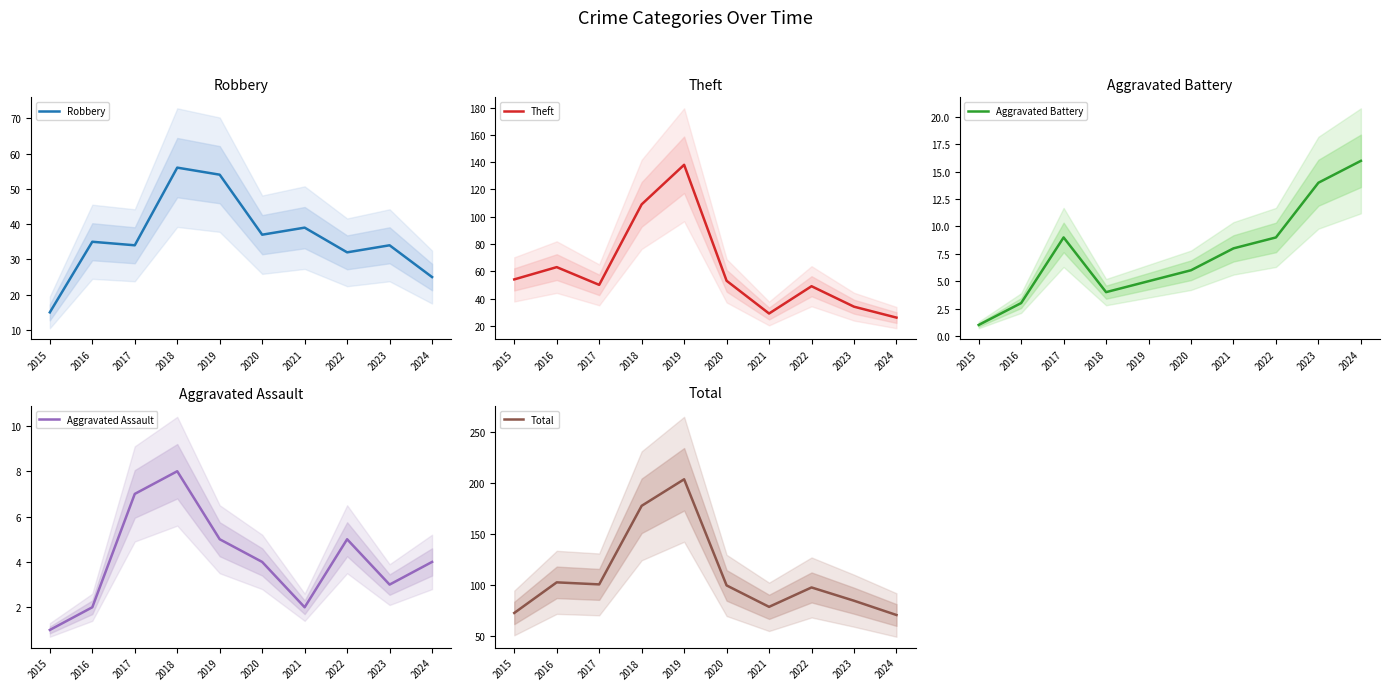

Between 2024 and 2019, which is larger?

2019